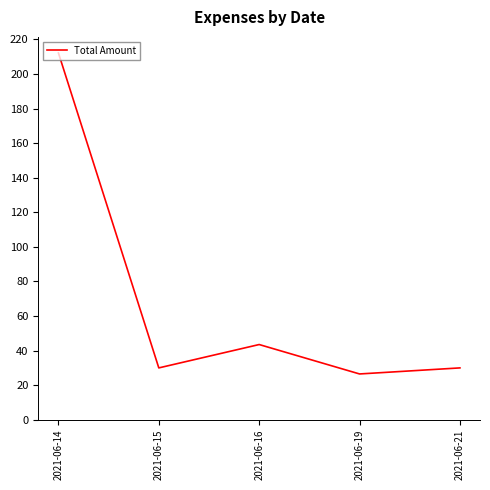

What is the maximum value shown in the chart?

212.1